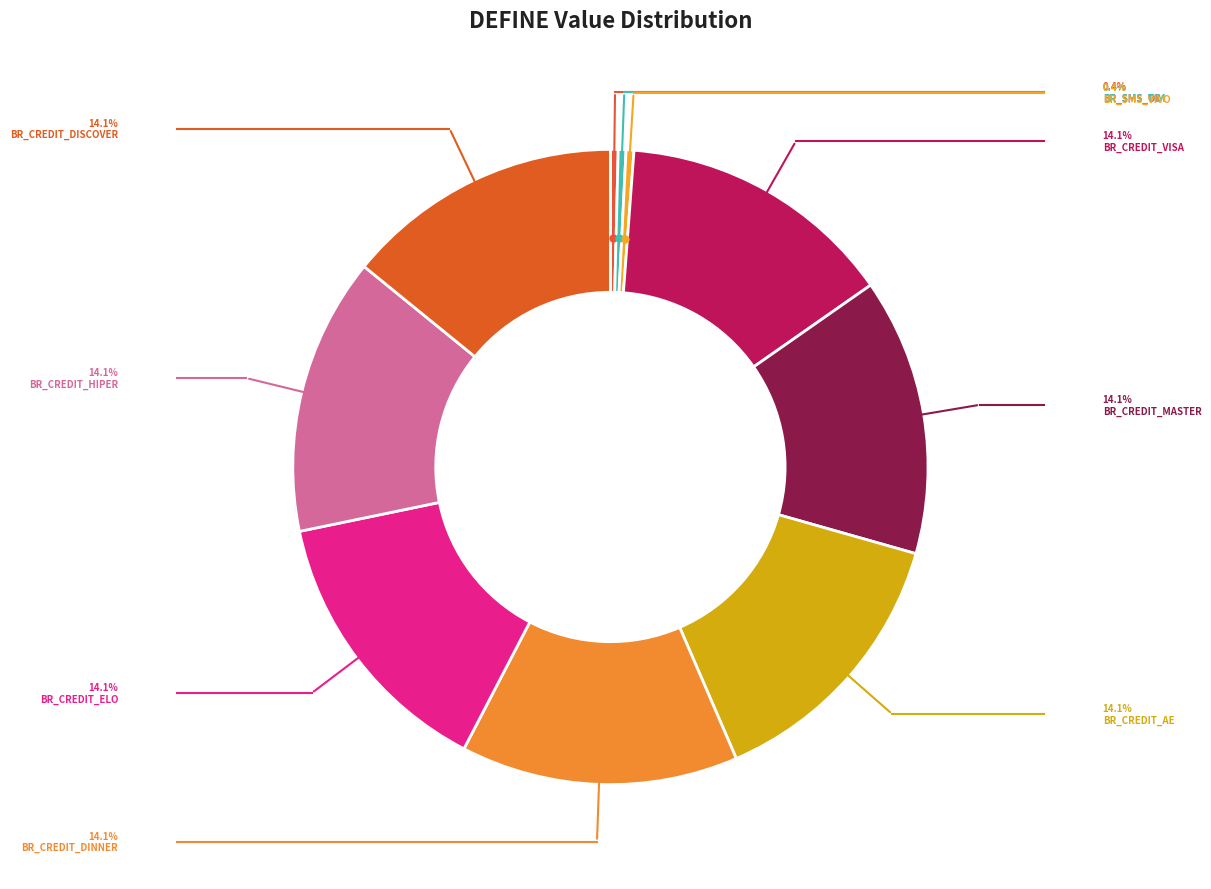

How many slices are in this pie chart?

10